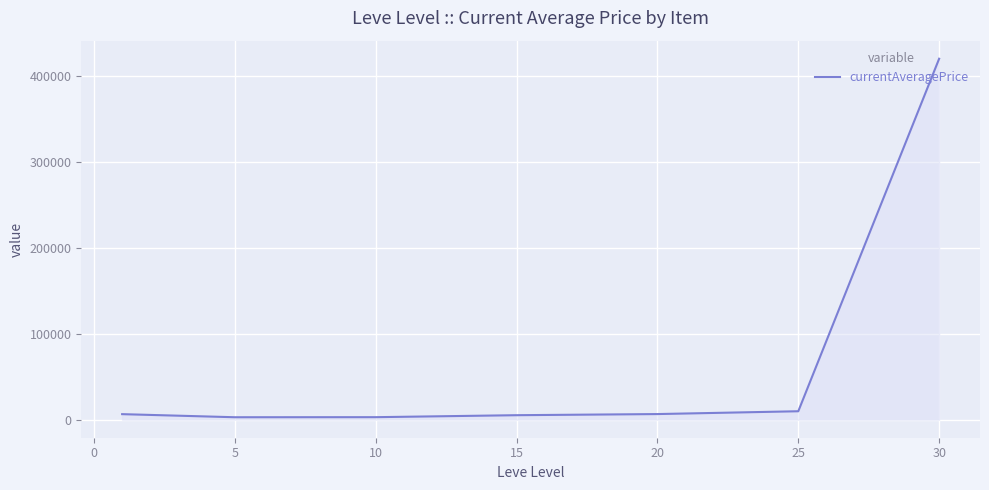

What is the greatest value displayed?

420271.5